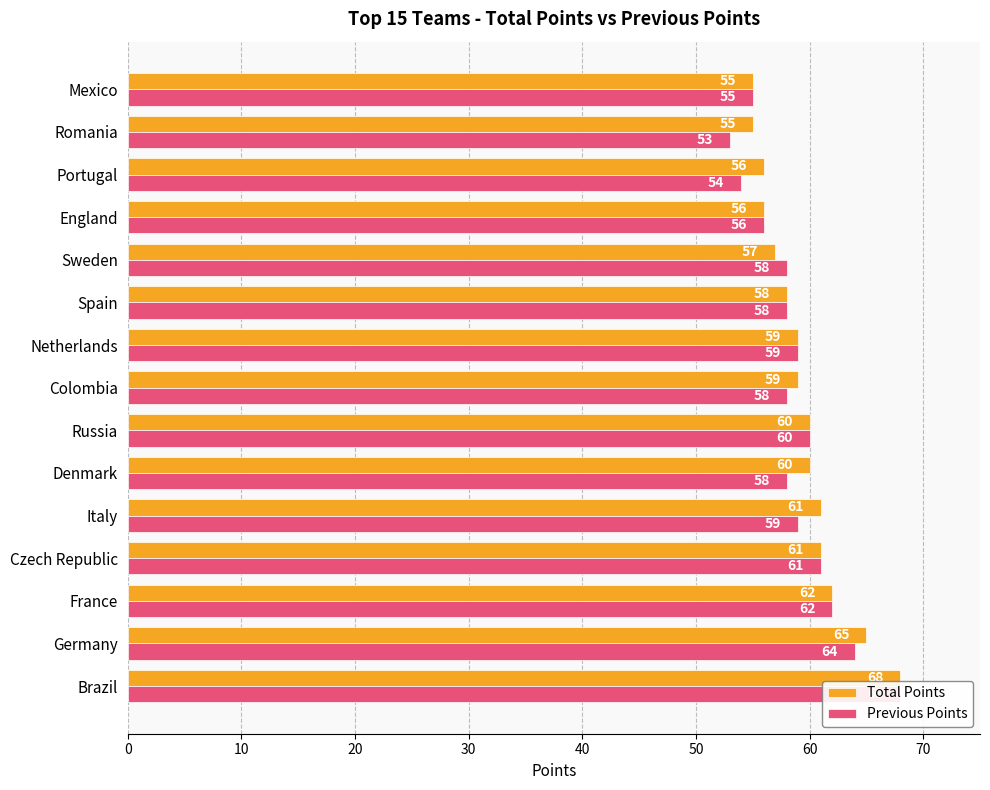

At how many categories does at least one series exceed 61?

3